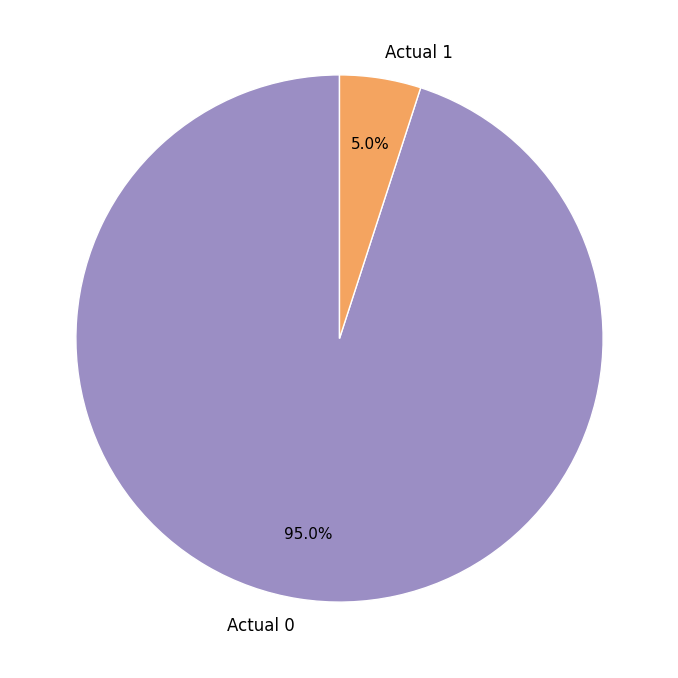

To the nearest percent, what portion does Actual 1 represent?

5%